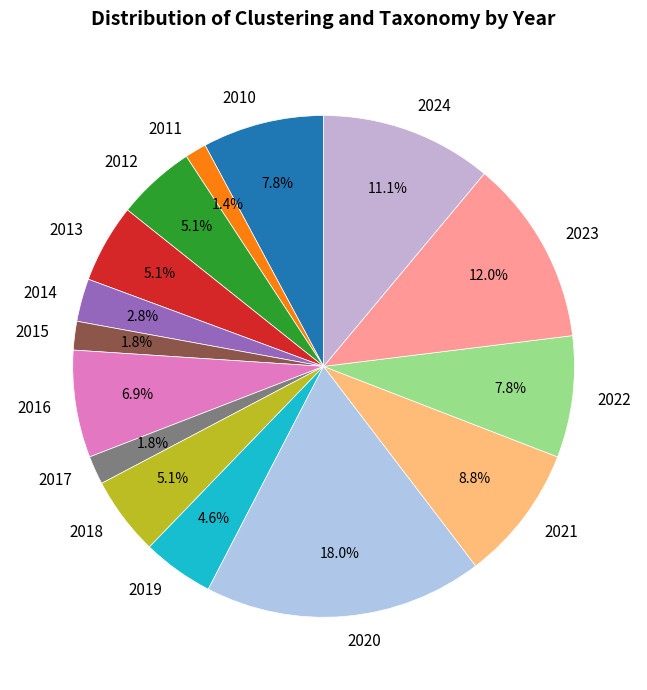

What is the largest slice in the pie chart?

2020